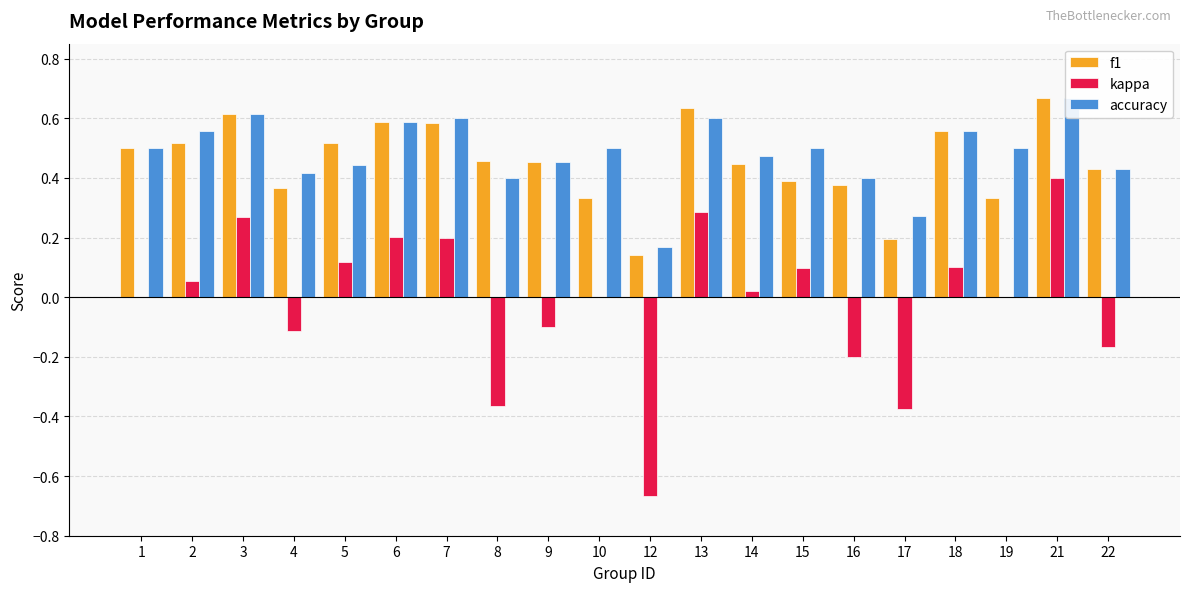

Which category has the highest value in the accuracy series?

21